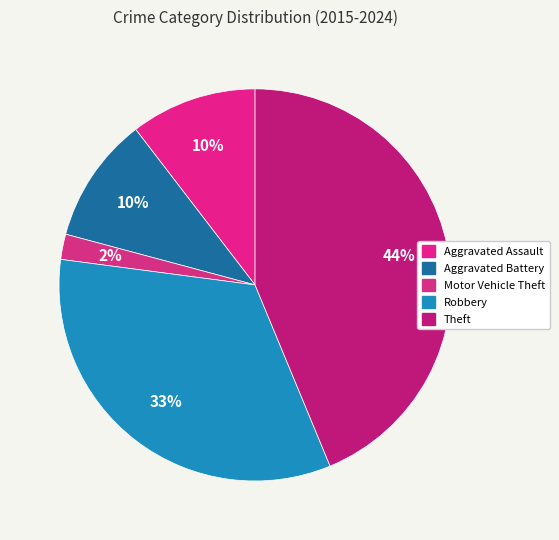

How much of the chart is everything except Motor Vehicle Theft?

97.9%